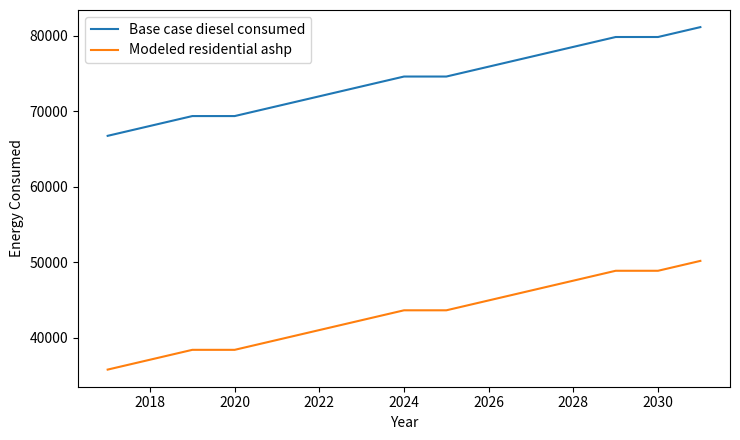

Rank the series by their maximum value, from highest to lowest.

Base case diesel consumed, Modeled residential ashp